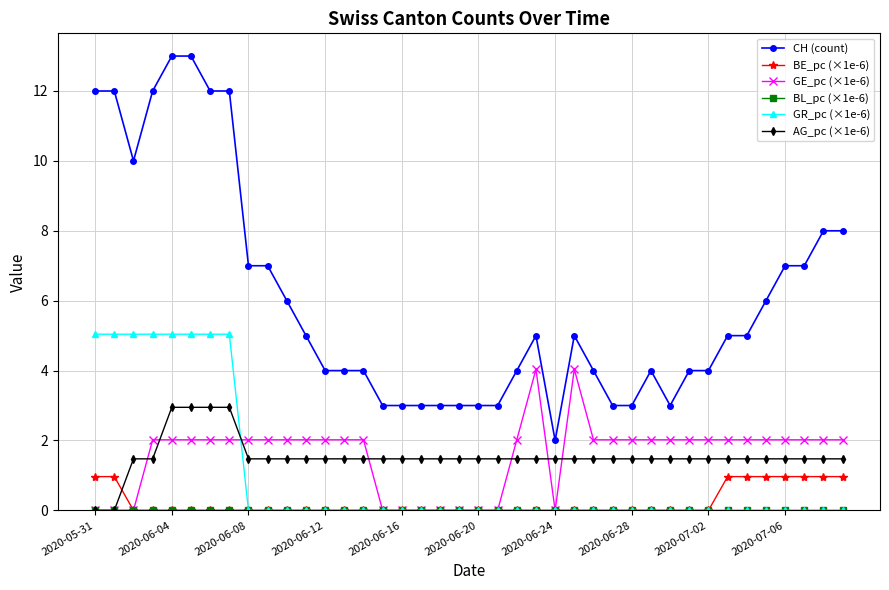

Which series has the largest range (max minus min)?

CH (count)